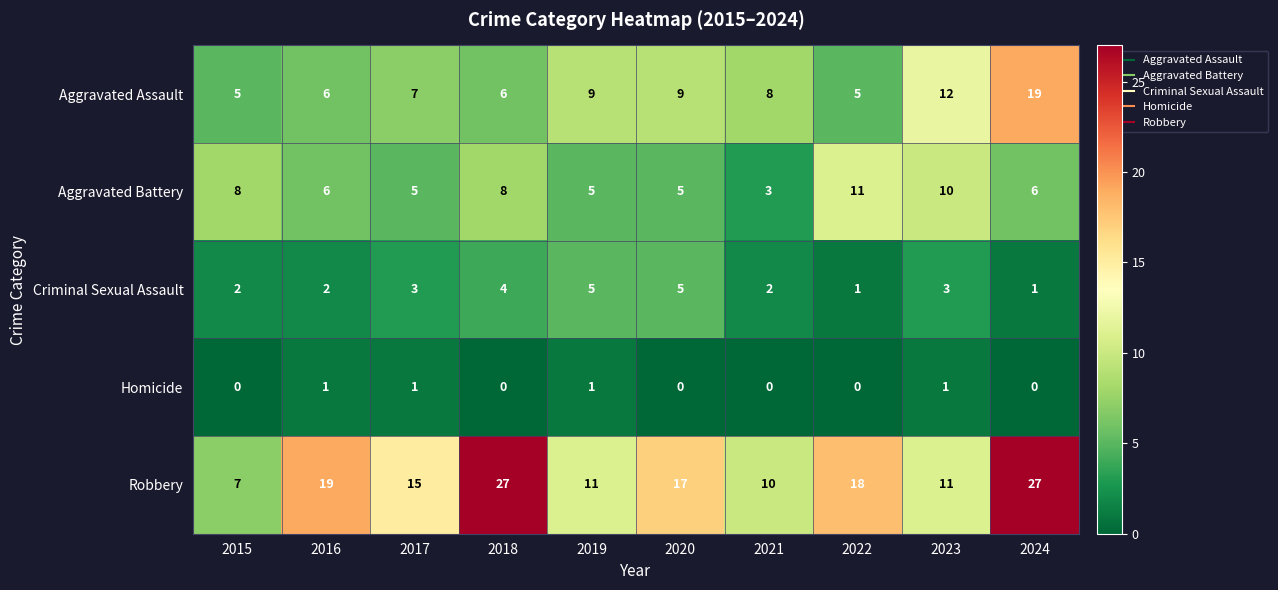

How many data points does each series have?

10